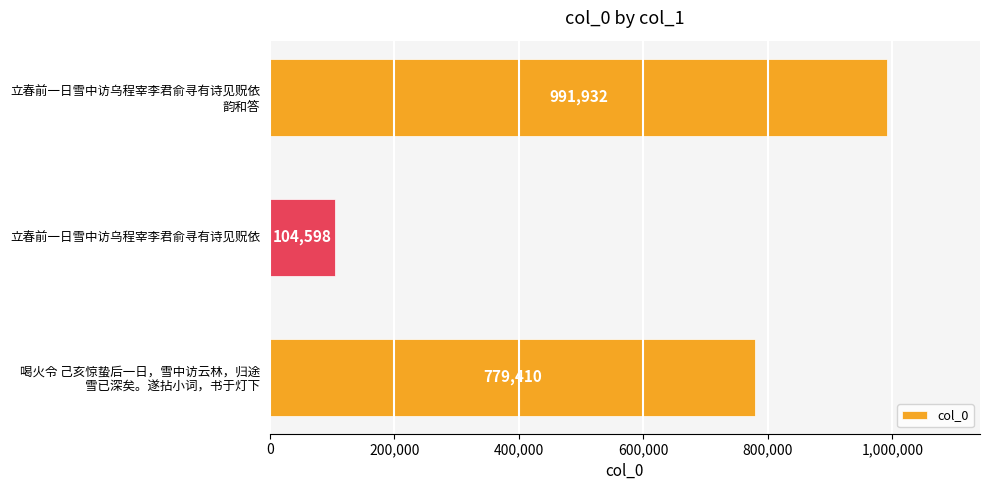

Reading top to bottom, list all the values displayed in this chart.

991932	104598	779410